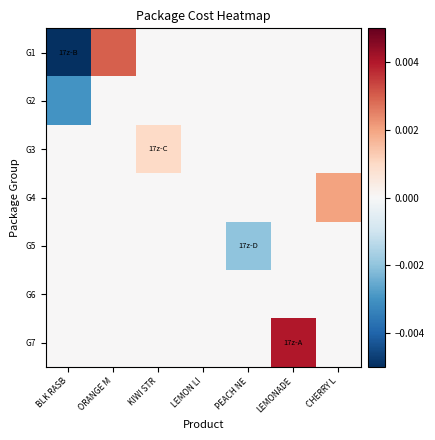

Which series has the widest spread of values?

G1